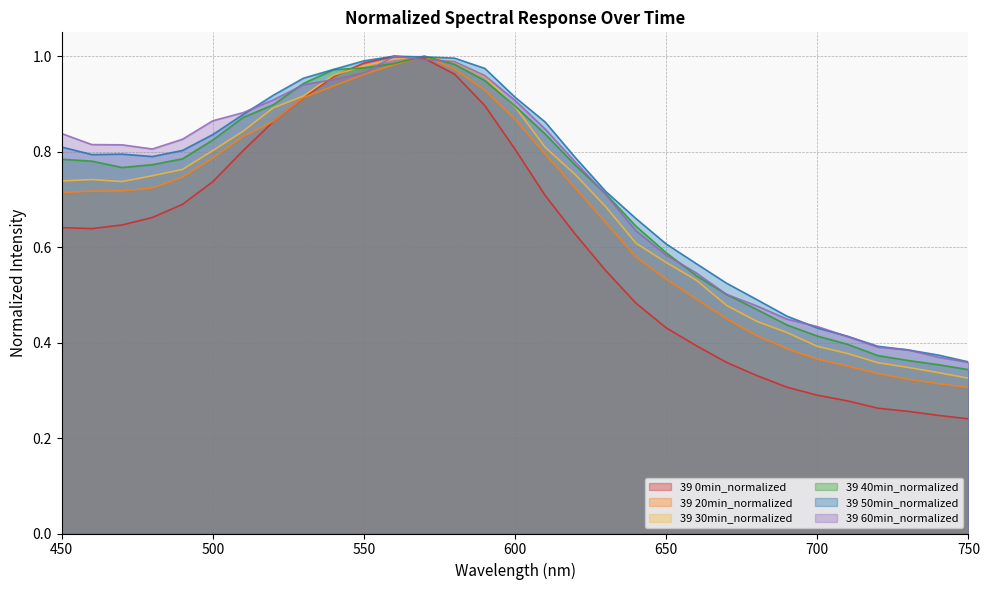

What is the sum of the 39 50min_normalized values at 480 and 670?

1.3